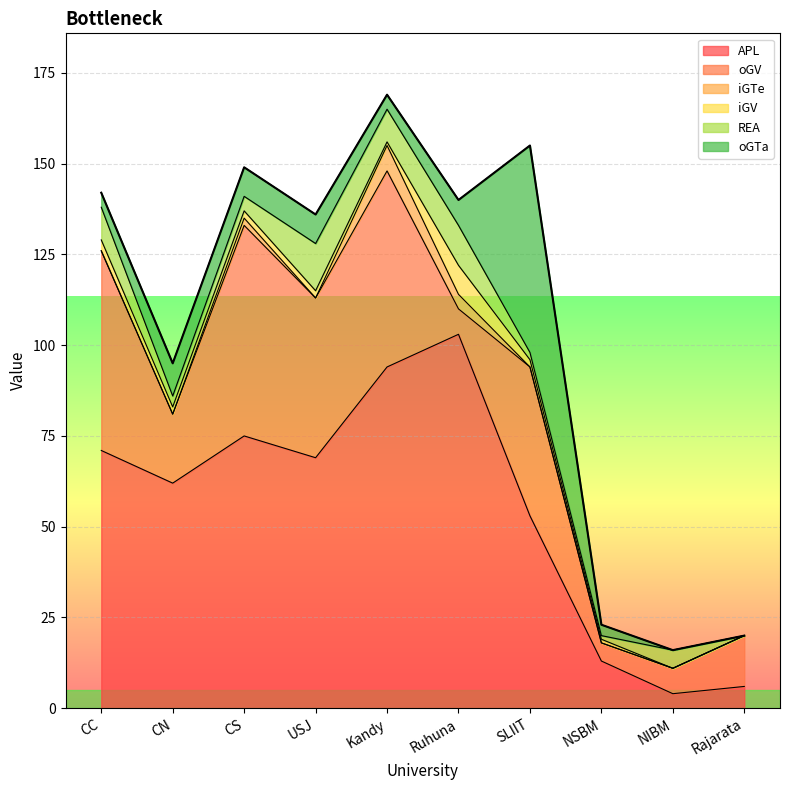

What are all the series names shown in the legend?

APL, oGV, iGTe, iGV, REA, oGTa